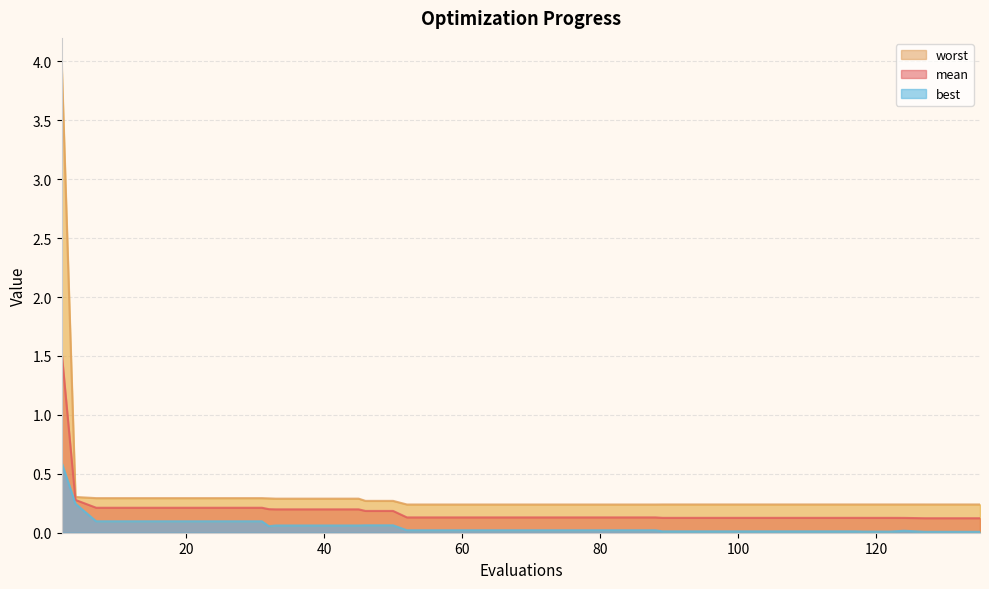

Rank the series at 11 from lowest to highest value.

best, mean, worst